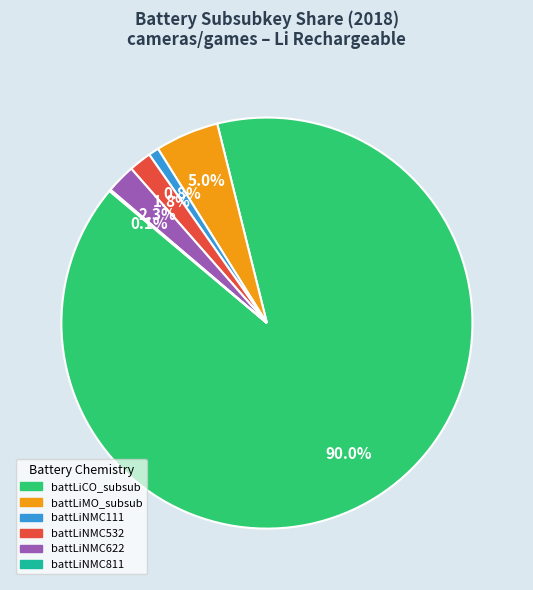

Is there any slice that represents more than half of the pie?

Yes